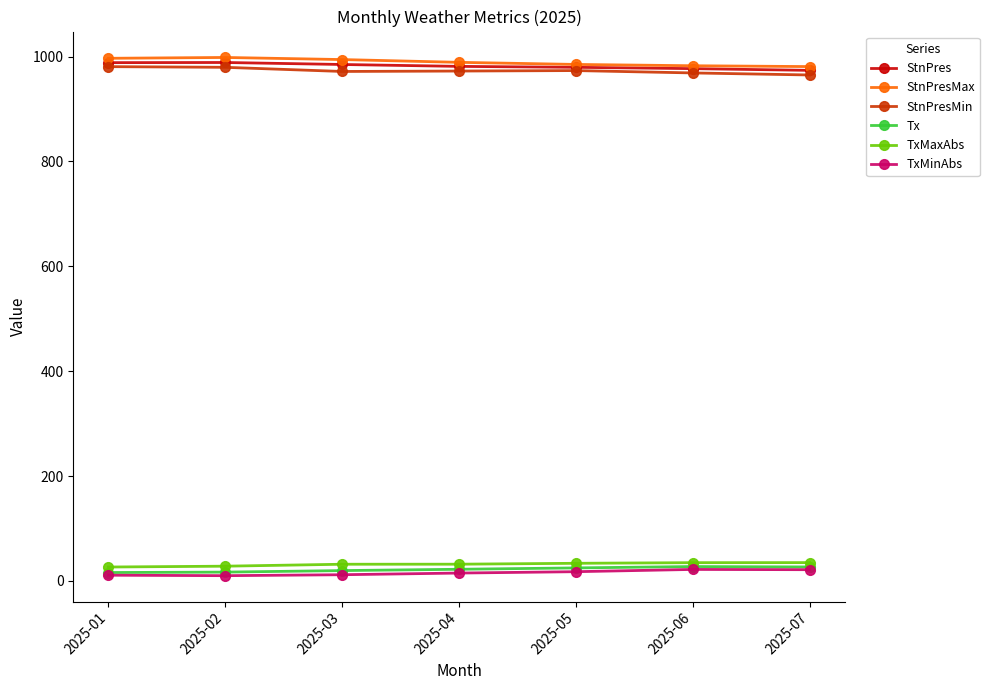

What is the total value across all series at 2025-05?

3013.8